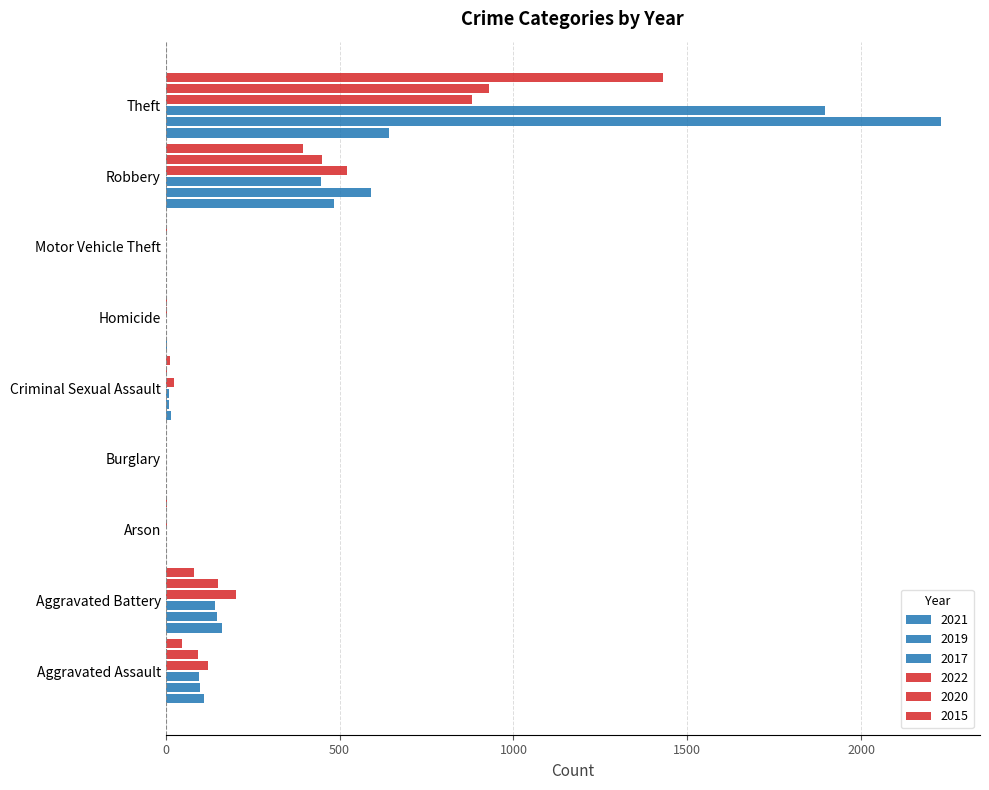

The 2019 series shows 2 at Homicide. True or false?

True